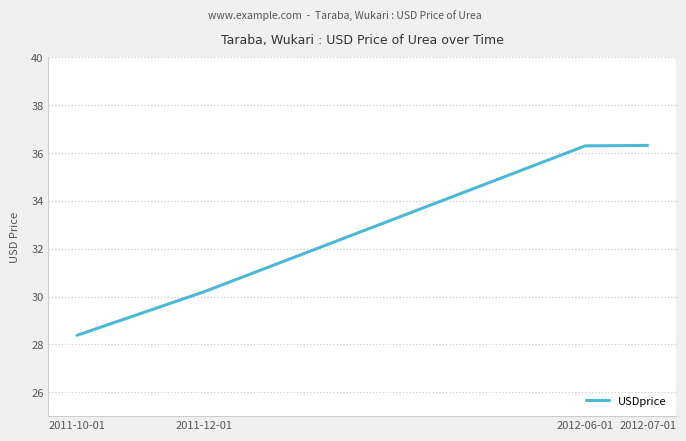

What position from the right is 2011-12-01?

3